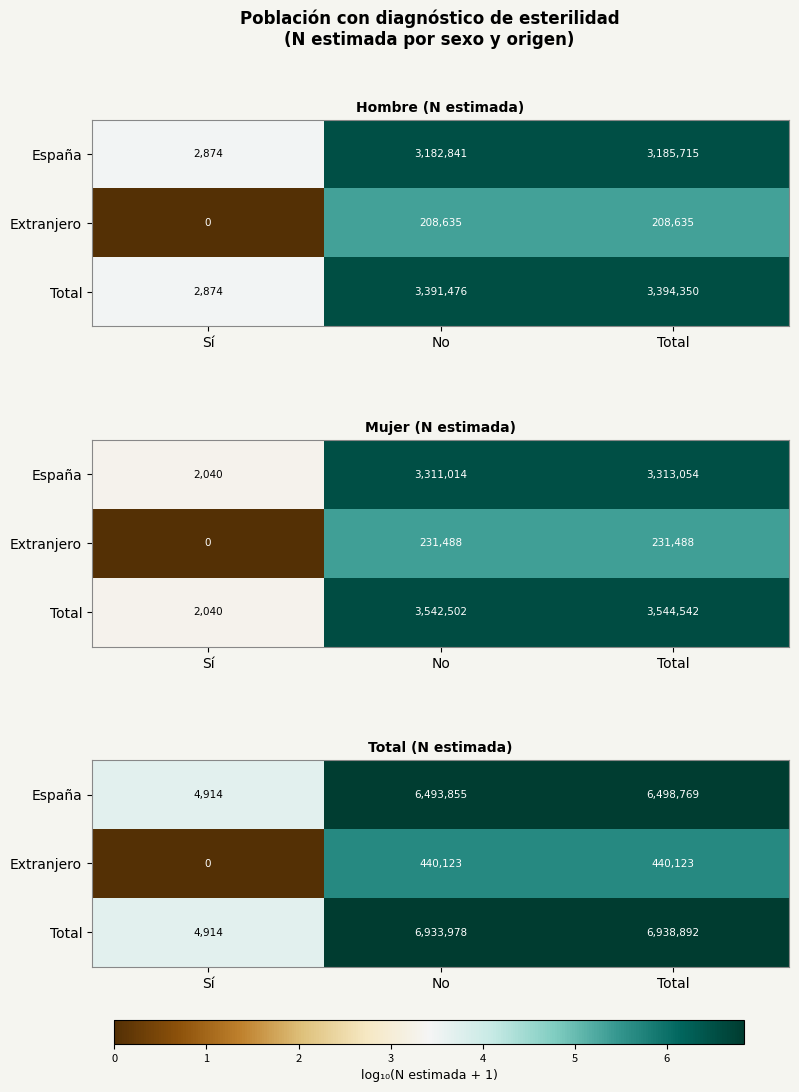

True or false: España has a value of 10.4 at No.

False